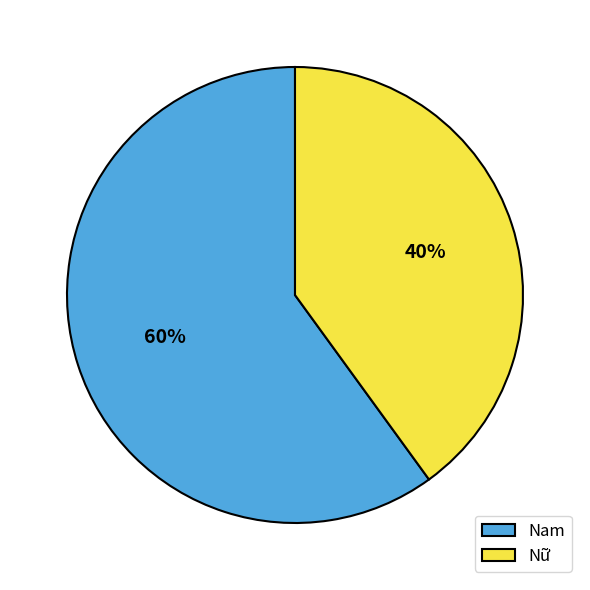

To the nearest percent, what is the combined percentage of Nam and Nữ?

100%